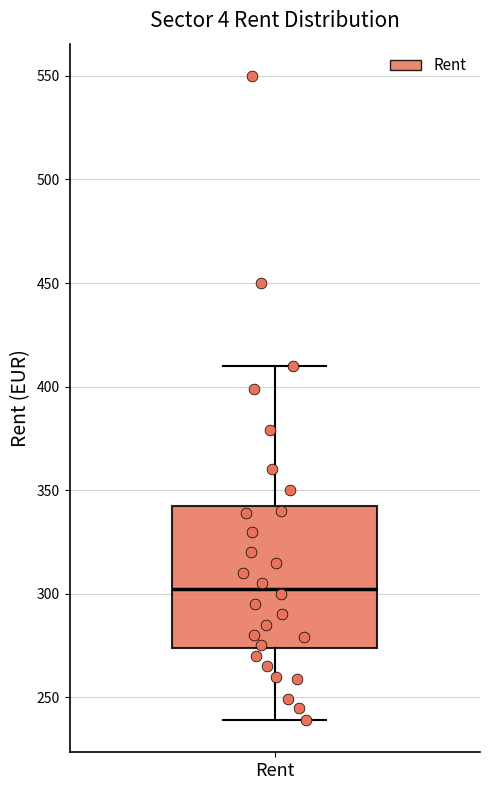

Transcribe this box plot: give where the median line is, the range the box spans, and where the two whiskers end, as read against the y-axis. The values are not printed on the chart, so give them approximately, as read against the axis.

median 305, box 275 to 345, whiskers 240 to 410